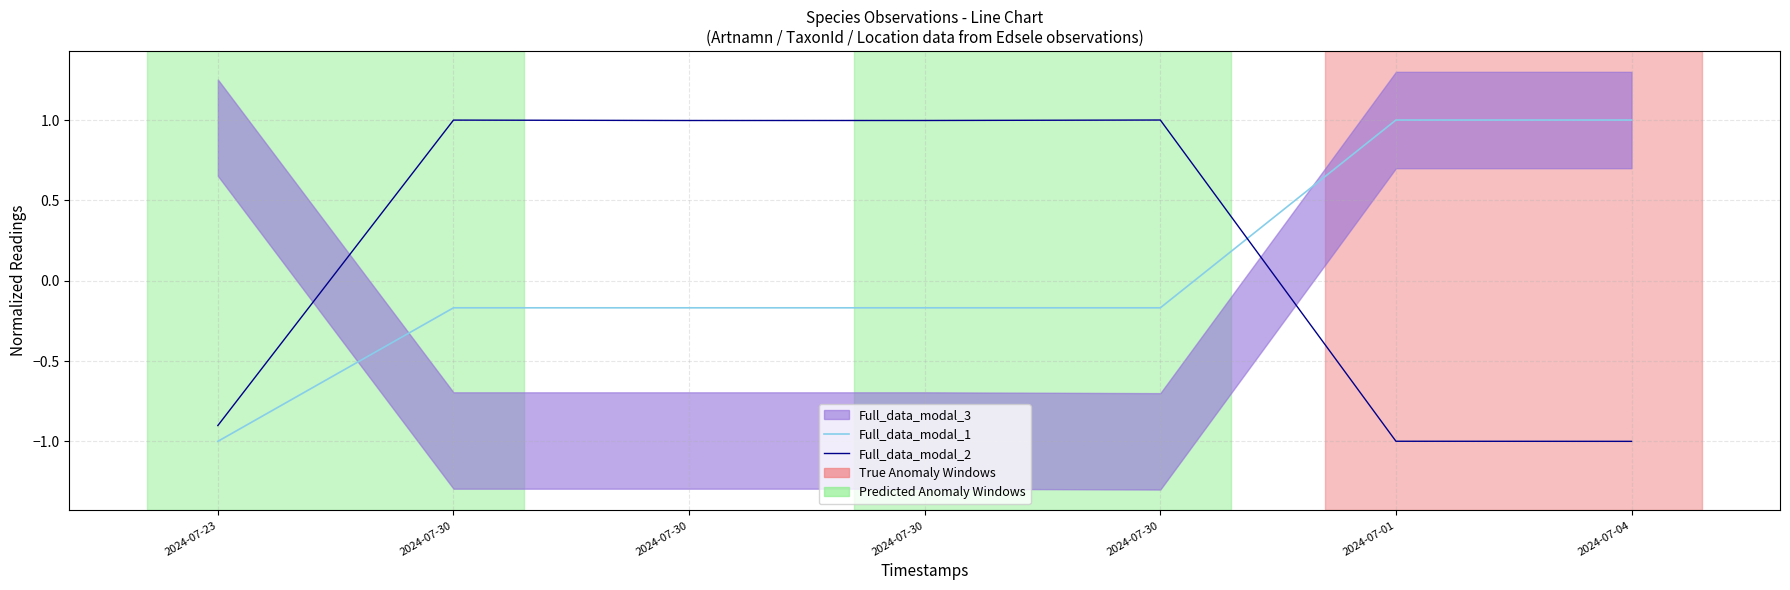

What is the label of the 7th point from the right?

2024-07-23